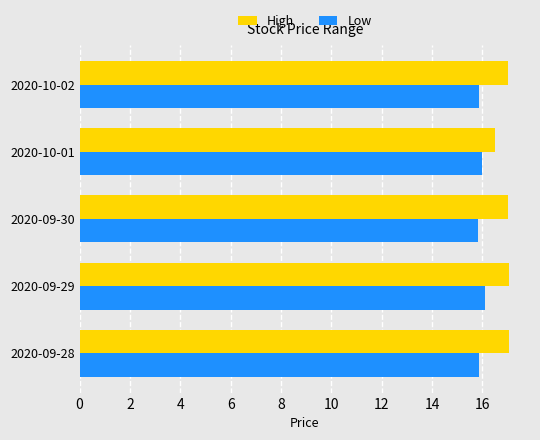

What is the difference between the highest and lowest values at 2020-10-02?

1.2